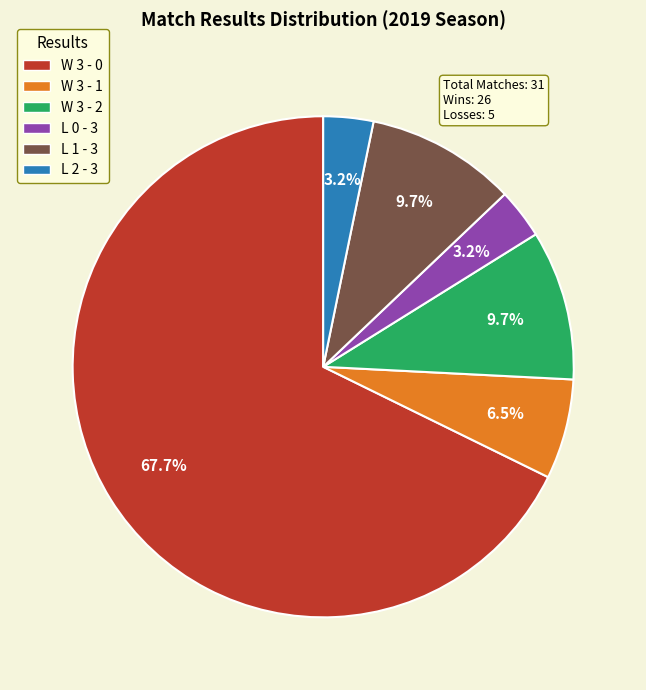

How many segments does this pie chart have?

6